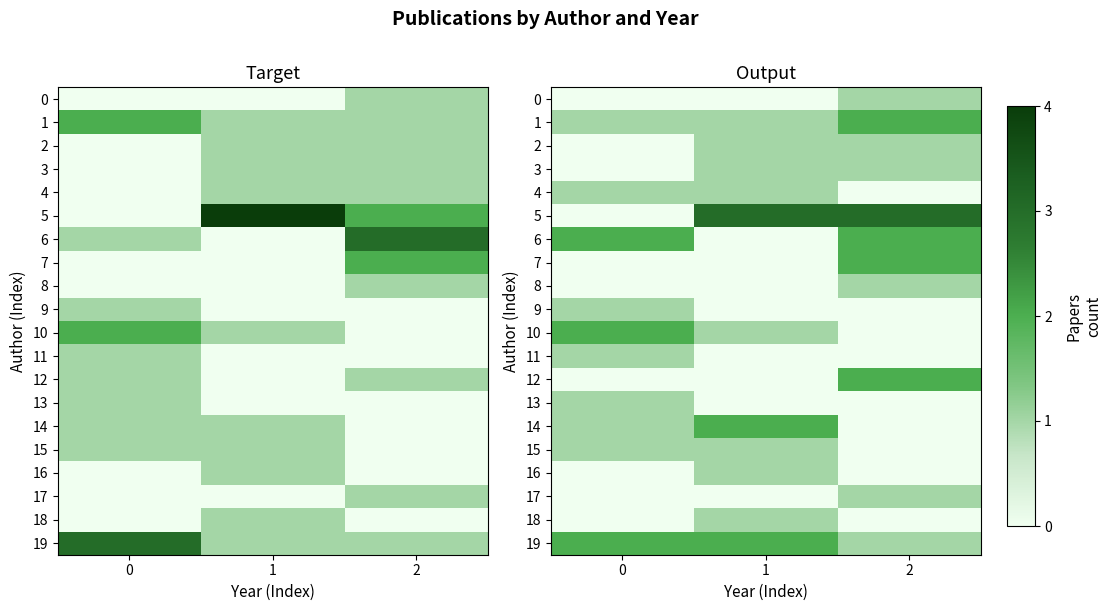

True or false: 2 has a value of 0 at 0.

True